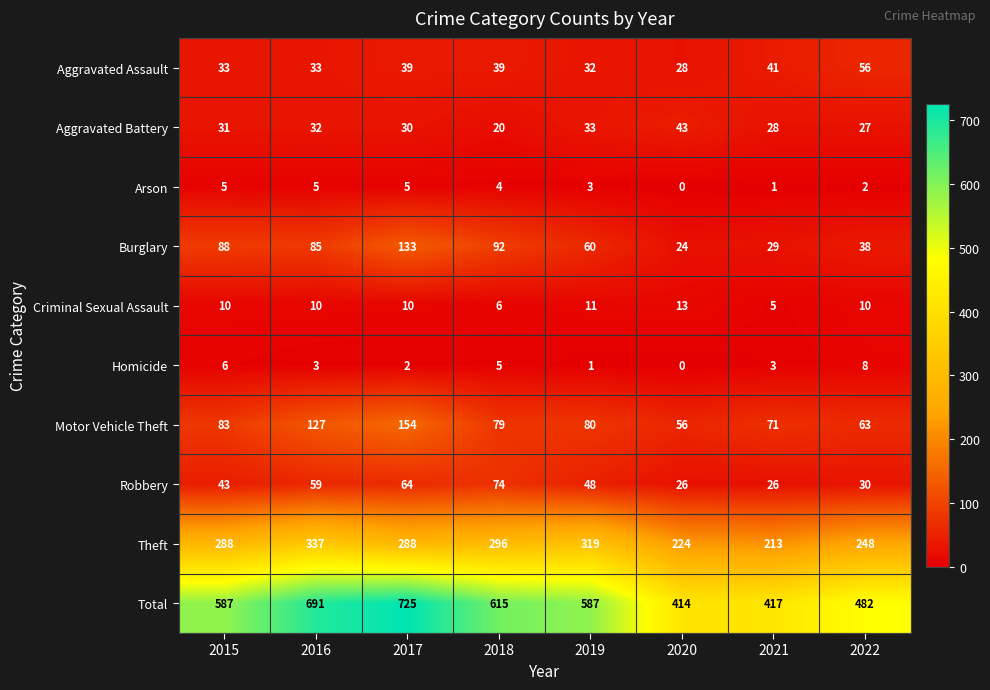

At which label does Burglary reach its minimum?

2020